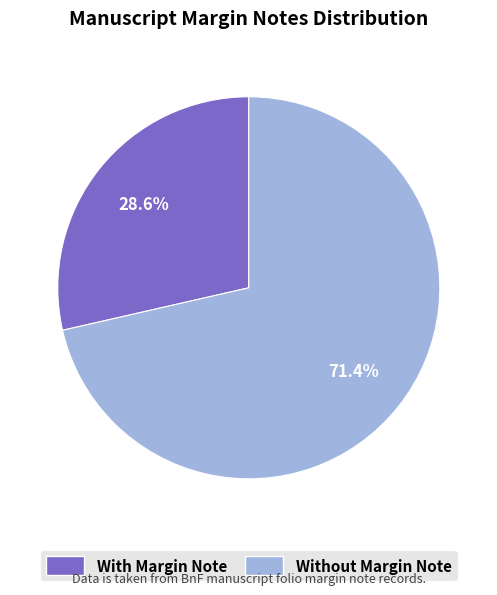

Is there a majority slice in this chart?

Yes